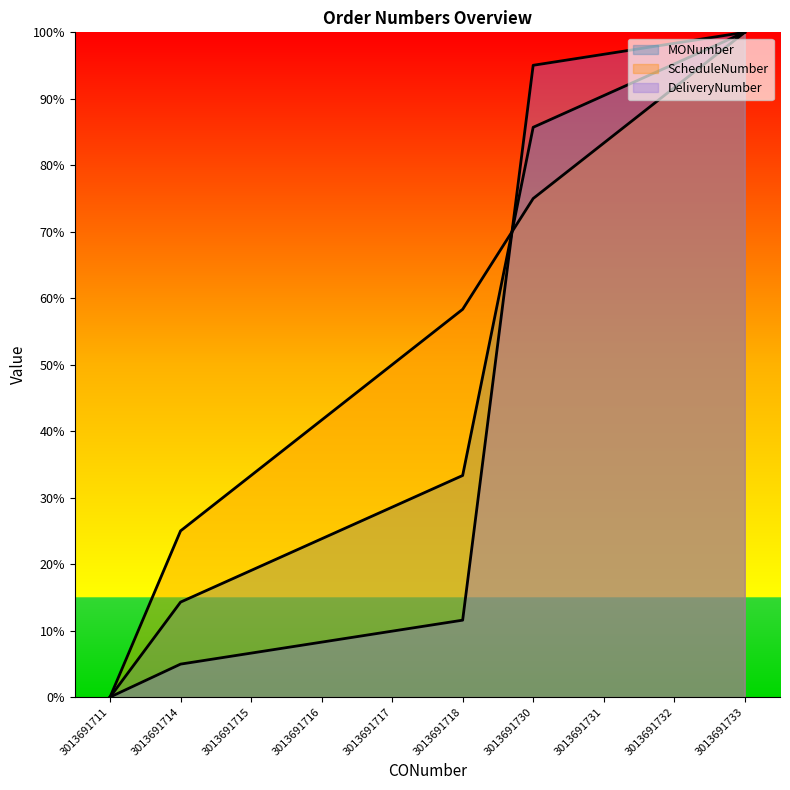

Which label corresponds to the smallest value in the chart?

3013691711